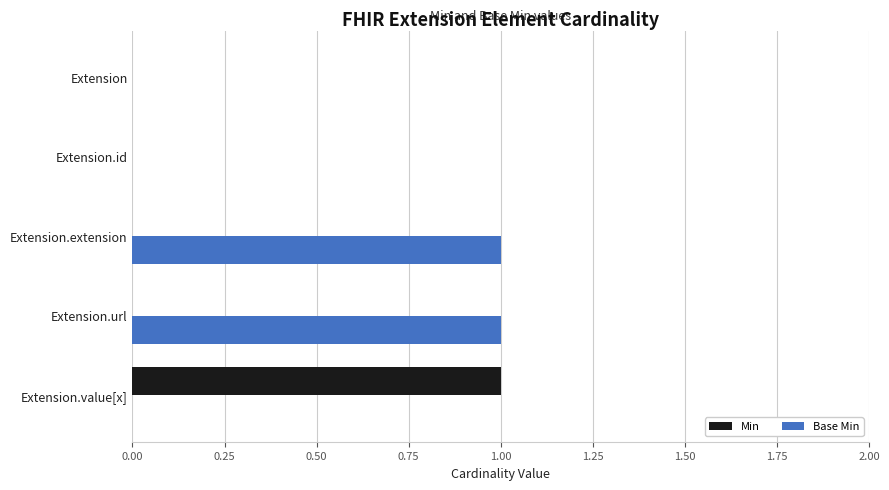

Is the value of Base Min at Extension greater than the value of Min at Extension.value[x]?

No